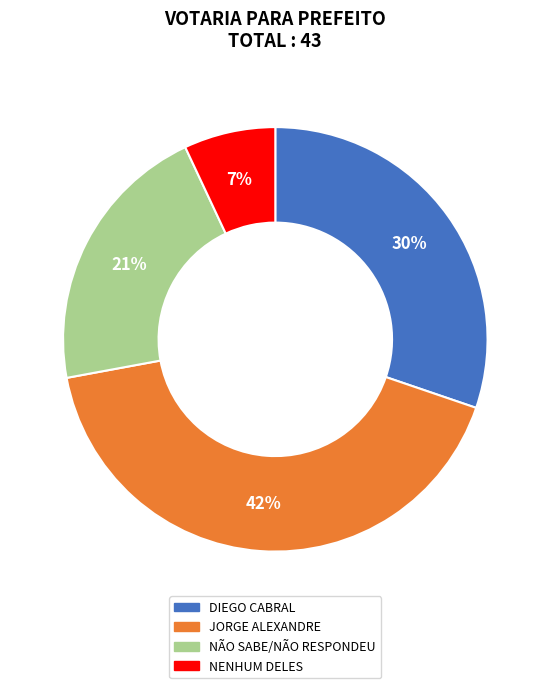

To the nearest percent, what portion does NÃO SABE/NÃO RESPONDEU represent?

21%